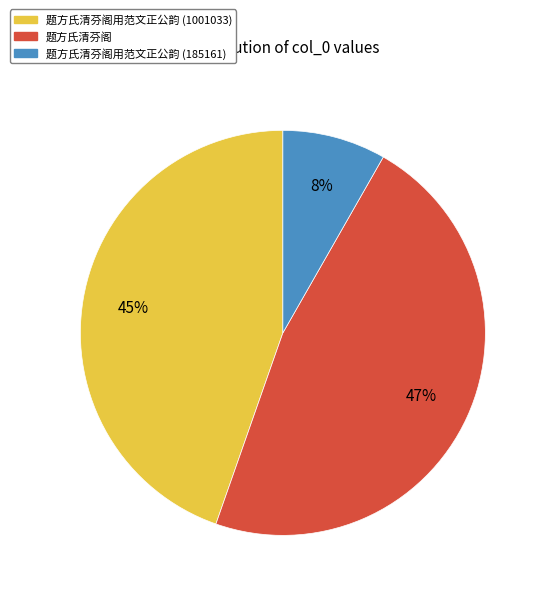

To the nearest percent, what is the difference between the largest and smallest slice percentages?

39%